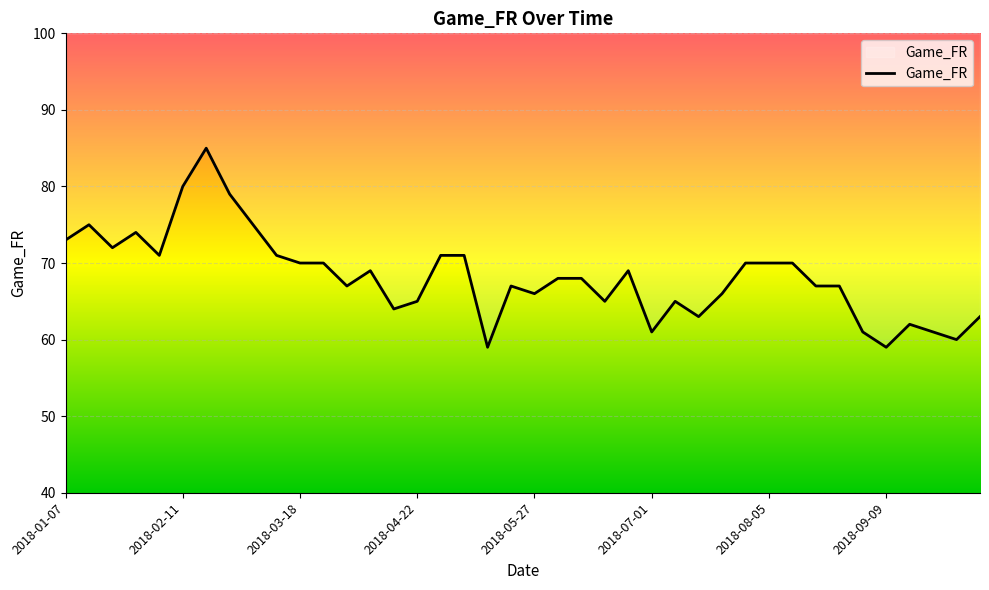

What is the minimum value shown in the chart?

59